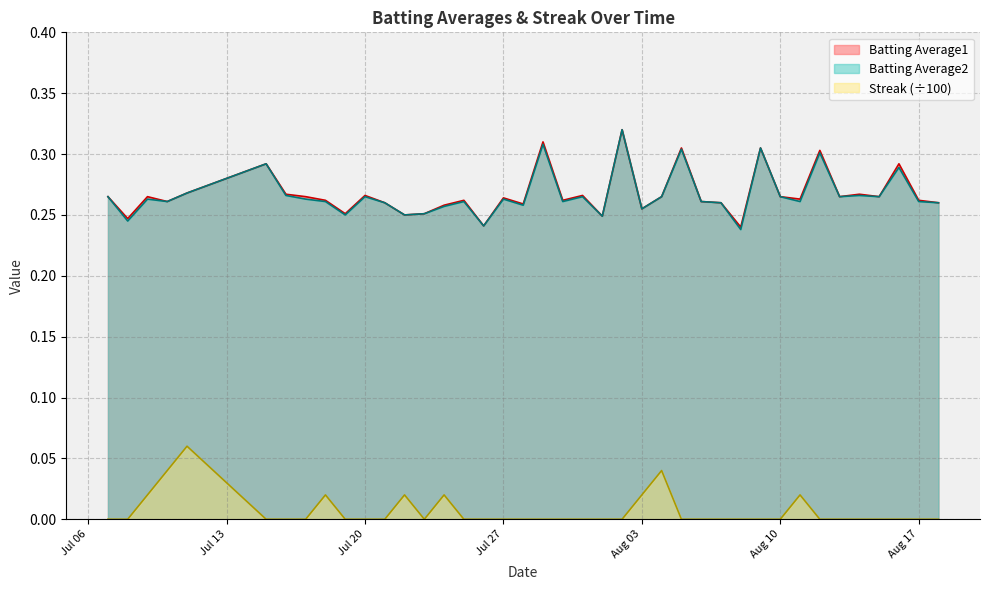

True or false: Batting Average1 and Streak (÷100) cross at least once.

False